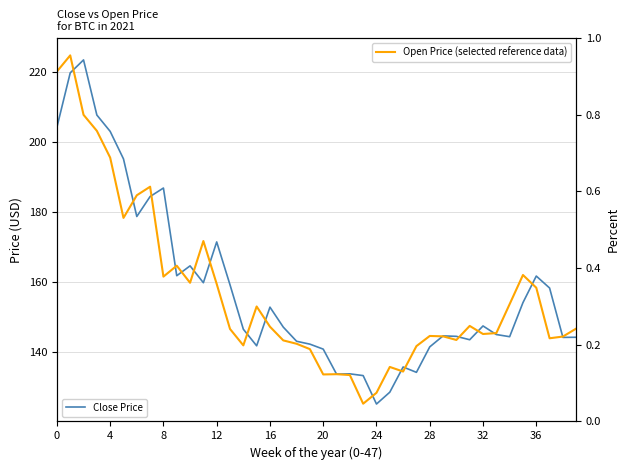

How many data points does each series have?

40